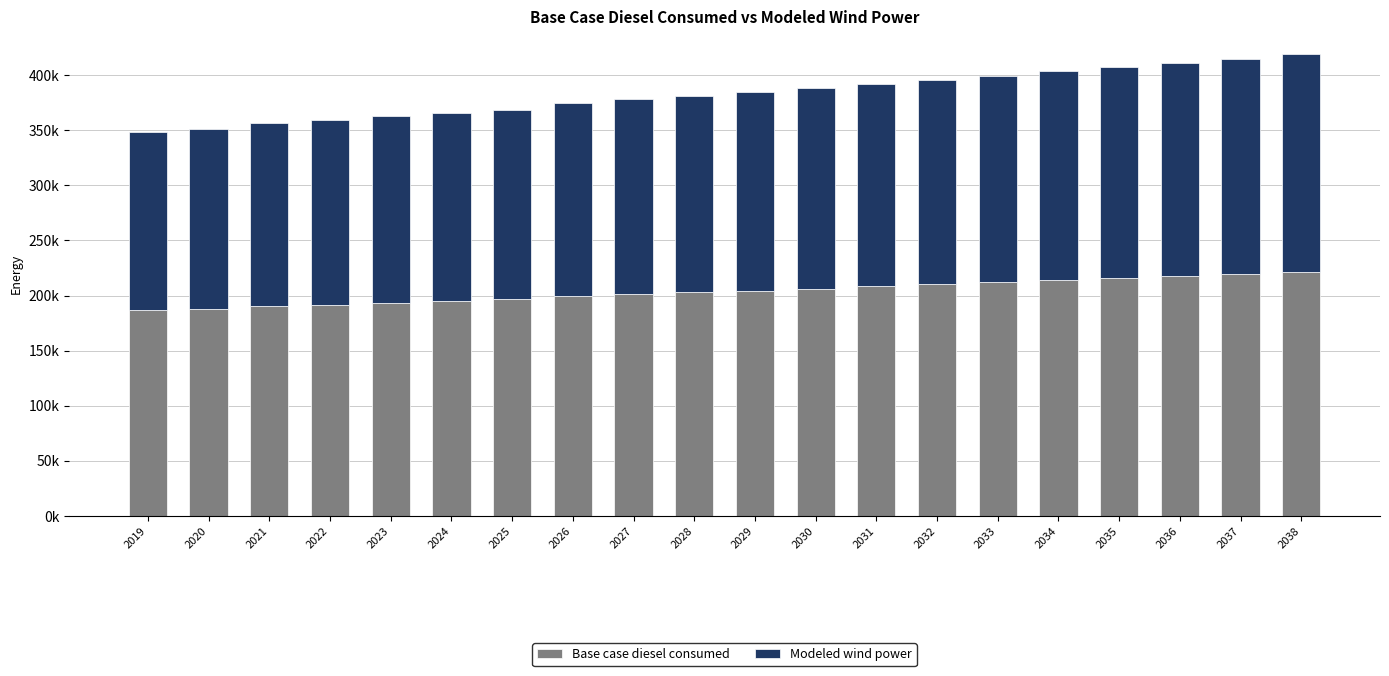

Does the chart contain any negative values?

No